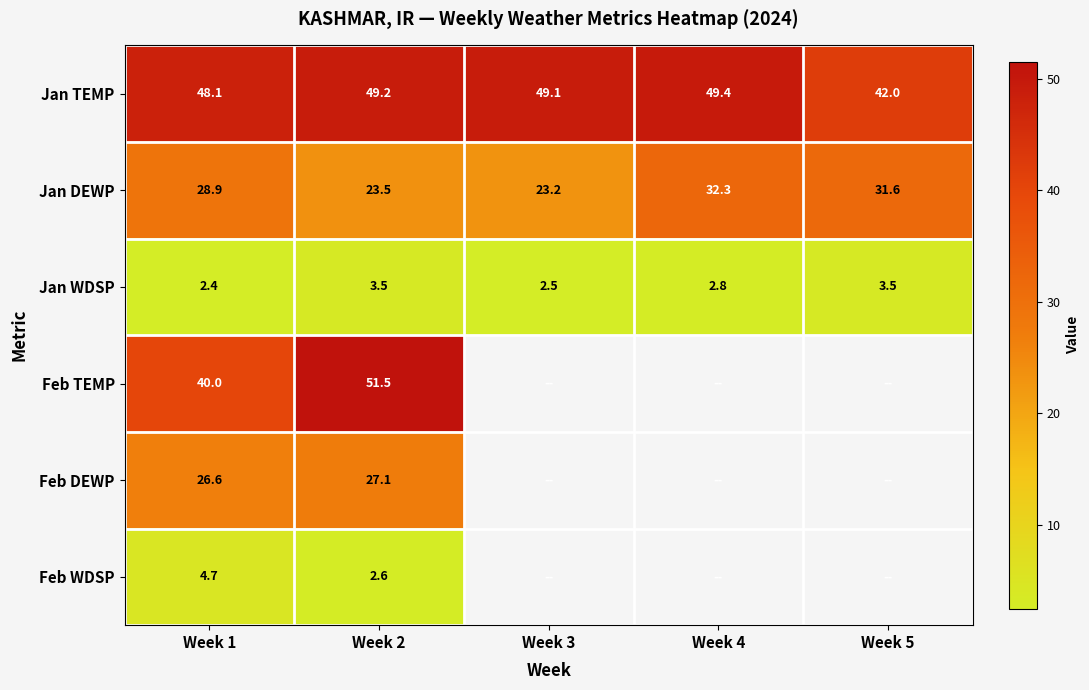

Is the value of Feb DEWP at Week 2 greater than the value of Jan TEMP at Week 5?

No